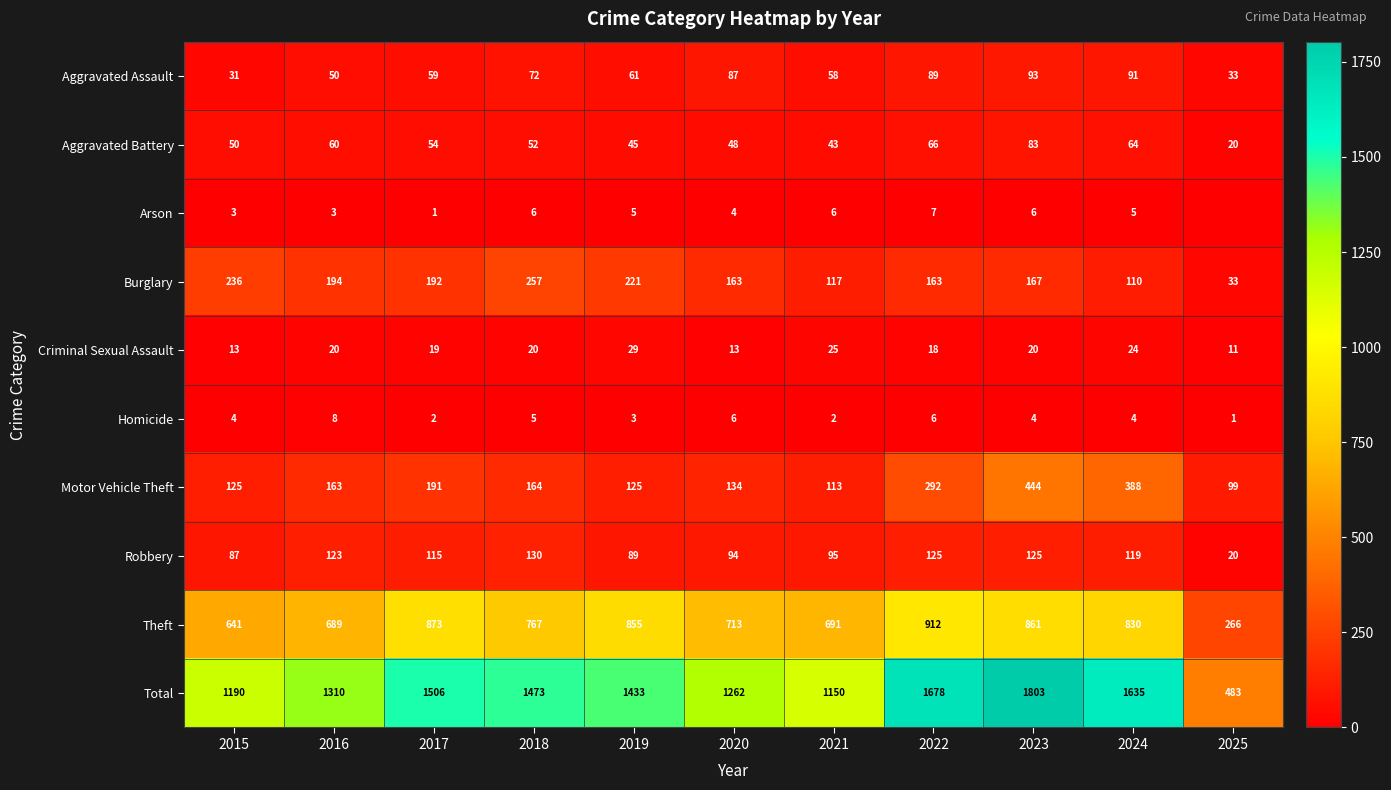

Which label corresponds to the largest value in the chart?

2023